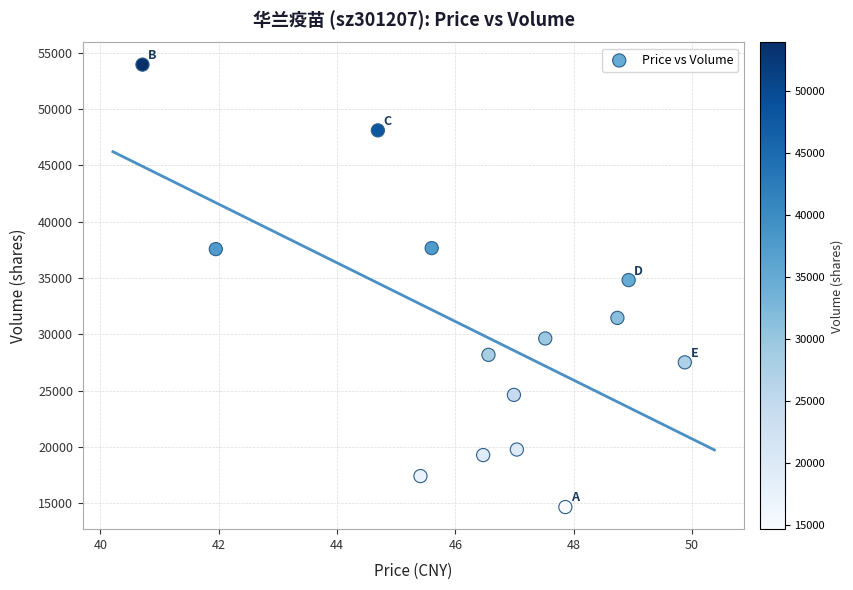

What Y value in the scatter plot is closest to 34313?

34824